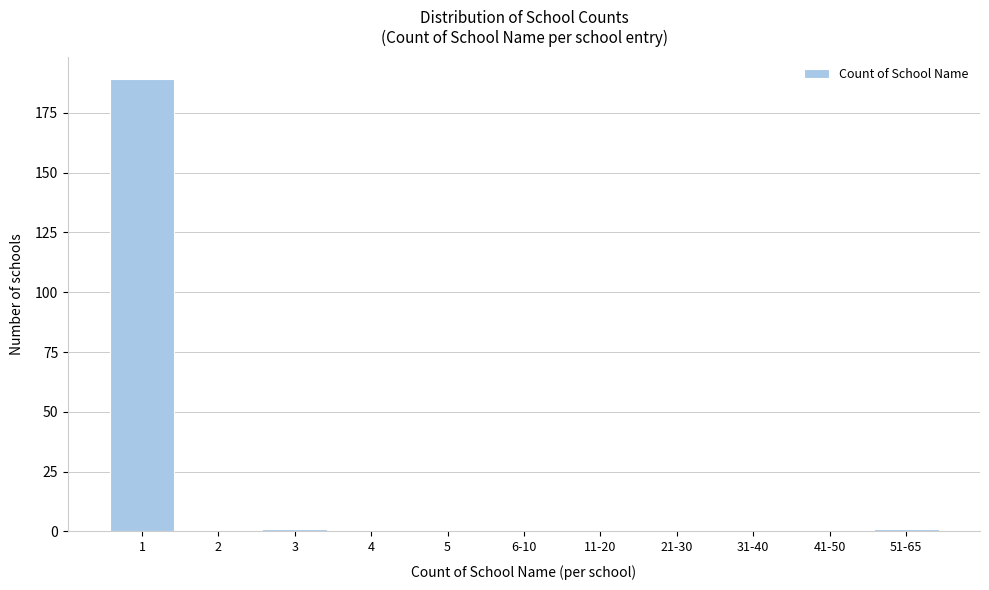

Reading left to right, list all the values displayed in this chart.

1=189	2=0	3=1	4=0	5=0	6-10=0	11-20=0	21-30=0	31-40=0	41-50=0	51-65=1